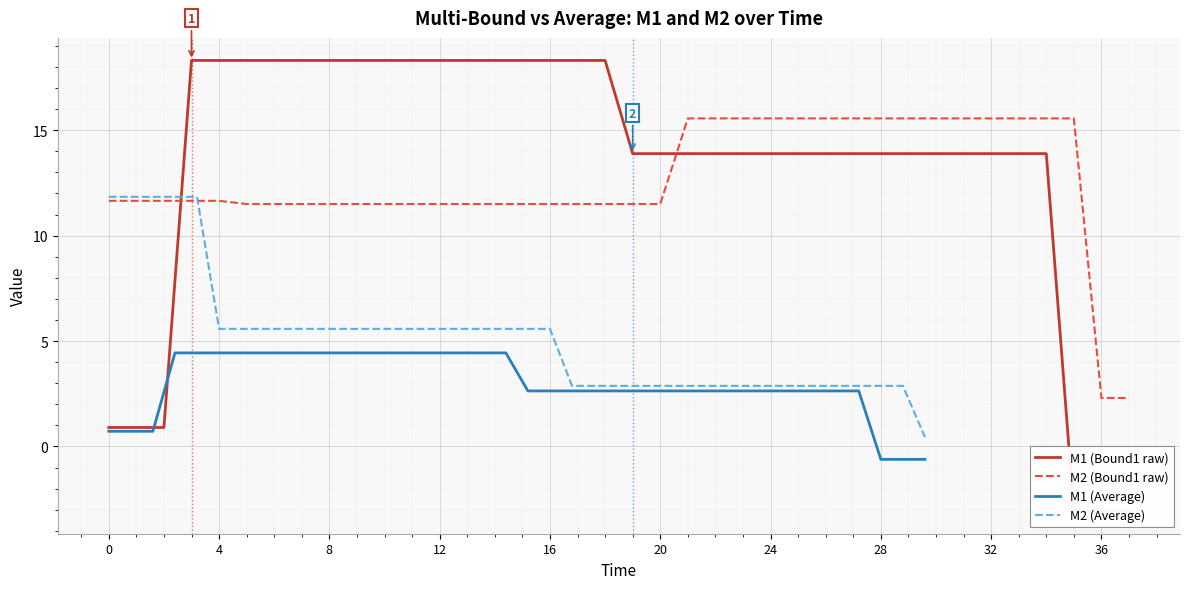

True or false: M1 (Average) has more than 1 interior local peaks.

False